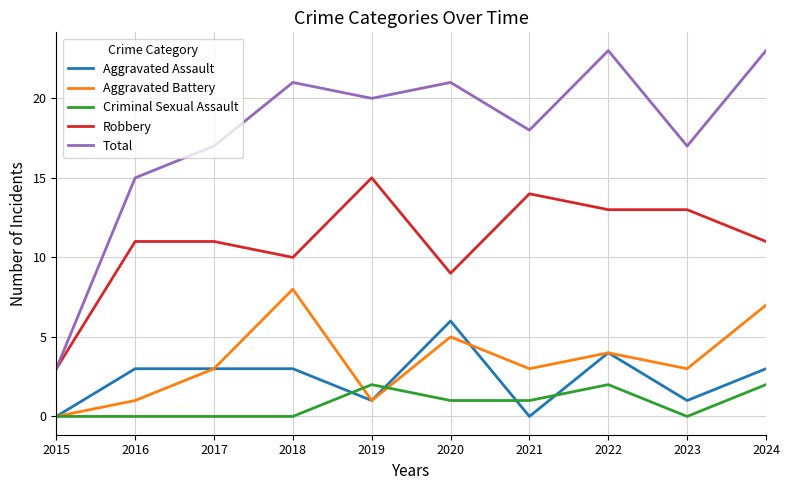

Read the Aggravated Battery value at 2021.

3